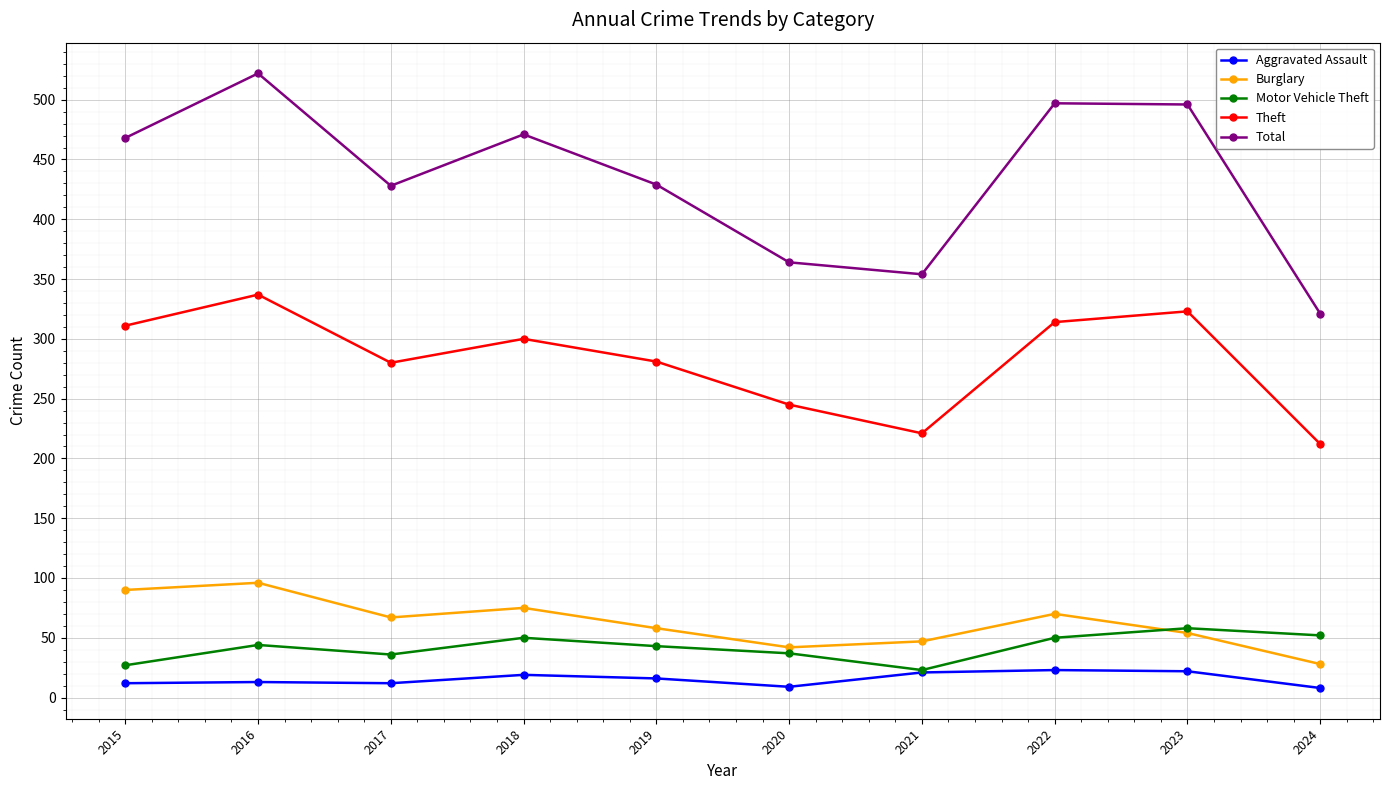

How many lines are shown in the chart?

5